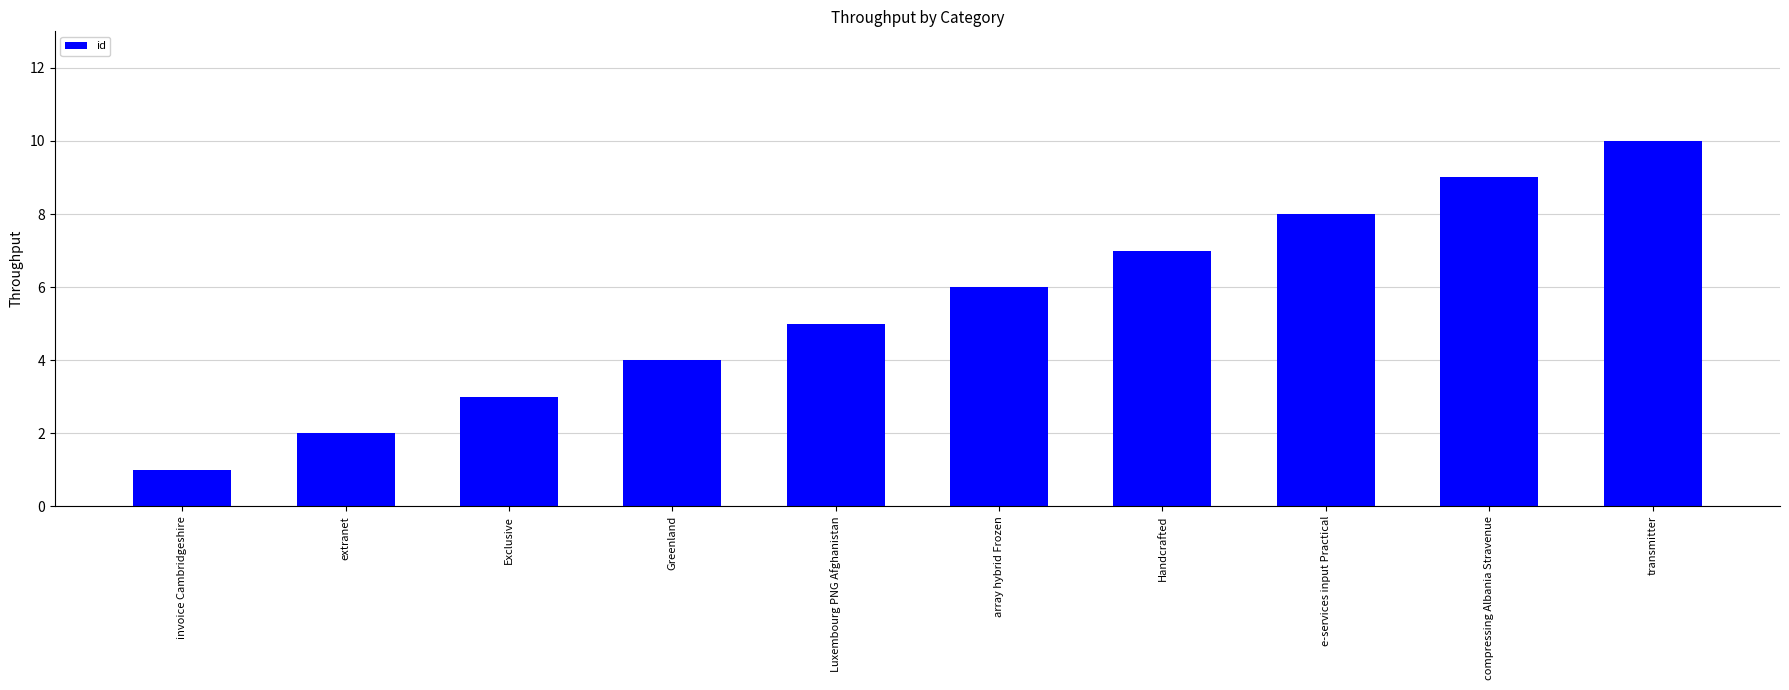

How many bars are there in total?

10